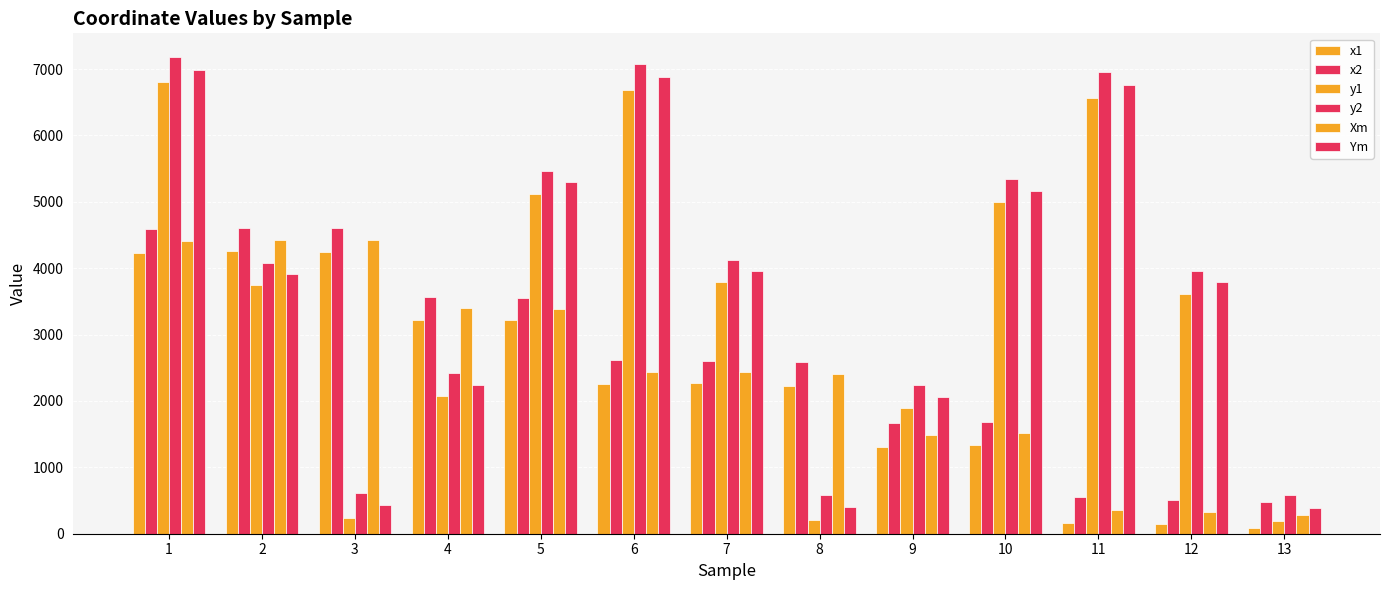

How many data points does each series have?

13